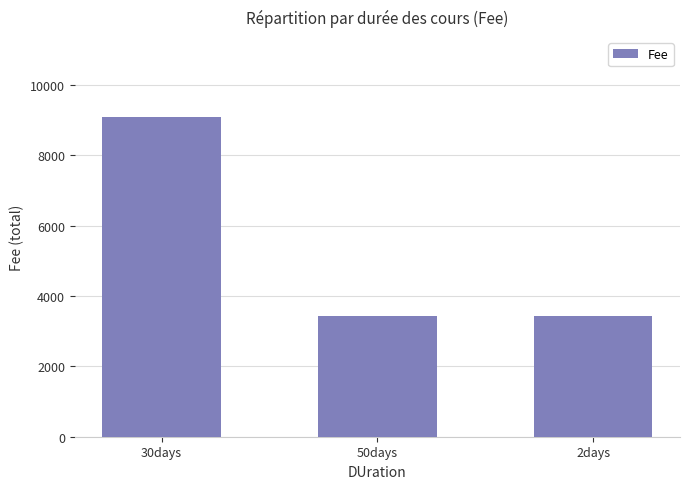

Does the chart contain stacked bars?

No